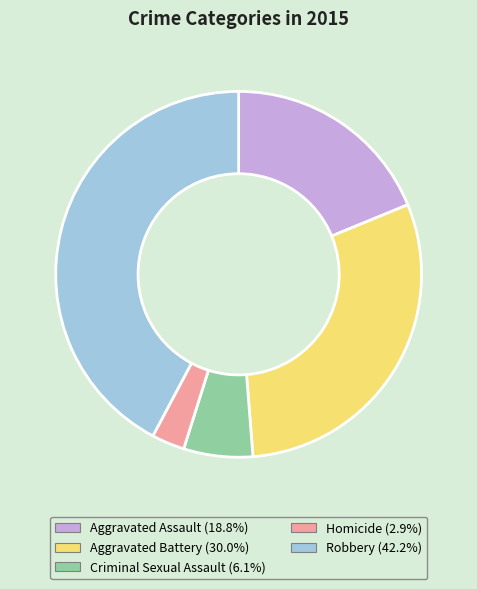

What is the largest slice in the pie chart?

Robbery